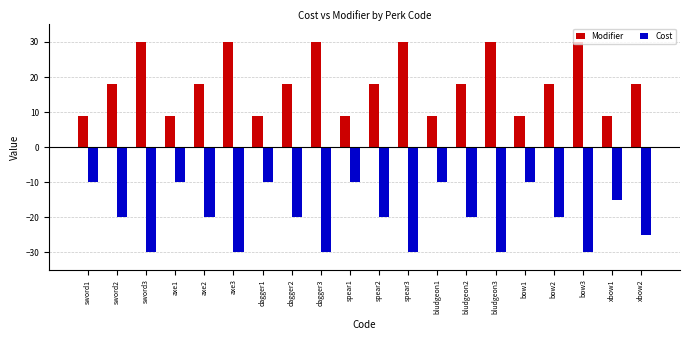

Reading right to left, what are all the values shown in this chart?

Modifier: 18	9	30	18	9	30	18	9	30	18	9	30	18	9	30	18	9	30	18	9
Cost: -25	-15	-30	-20	-10	-30	-20	-10	-30	-20	-10	-30	-20	-10	-30	-20	-10	-30	-20	-10